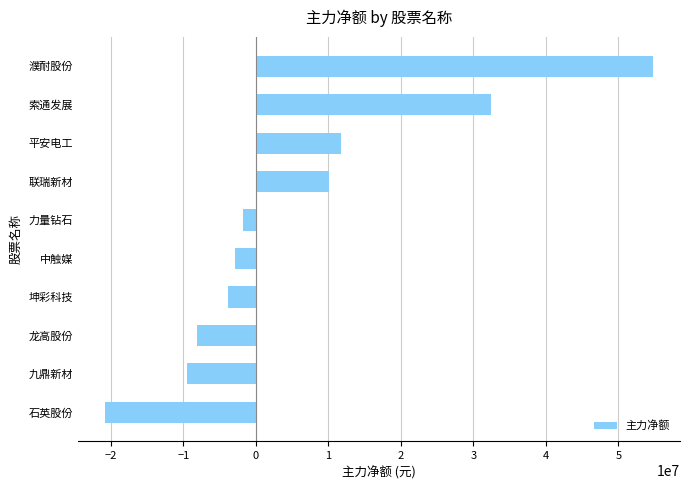

How many bars are there in total?

10